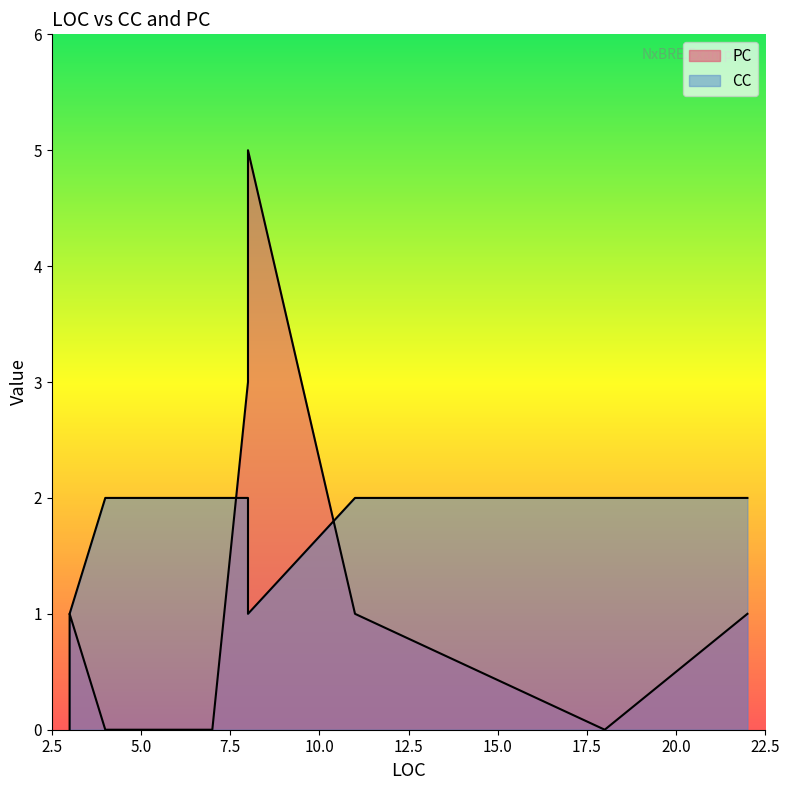

Which series has the largest total across all categories?

CC